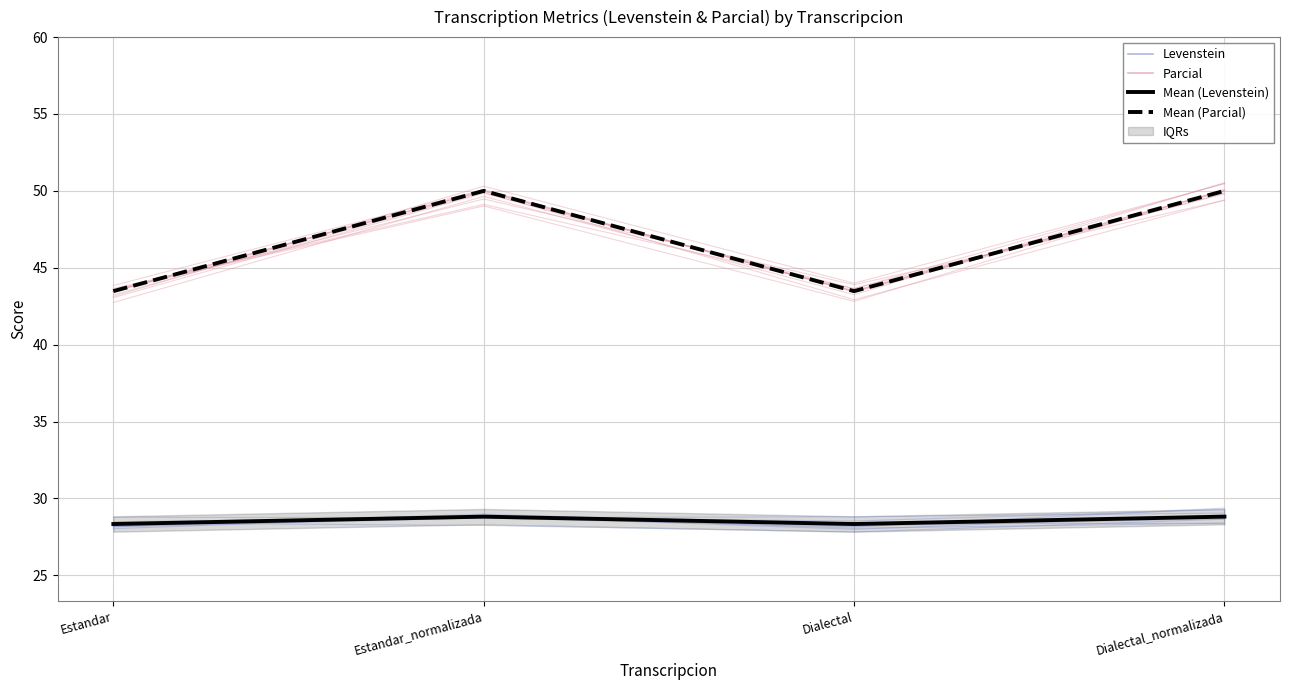

Reading left to right, extract all data points from this chart.

Levenstein: Estandar=28.3	Estandar_normalizada=28.8	Dialectal=28.3	Dialectal_normalizada=28.8
Parcial: Estandar=43.5	Estandar_normalizada=50.0	Dialectal=43.5	Dialectal_normalizada=50.0
Mean (Levenstein): Estandar=28.3	Estandar_normalizada=28.8	Dialectal=28.3	Dialectal_normalizada=28.8
Mean (Parcial): Estandar=43.5	Estandar_normalizada=50.0	Dialectal=43.5	Dialectal_normalizada=50.0